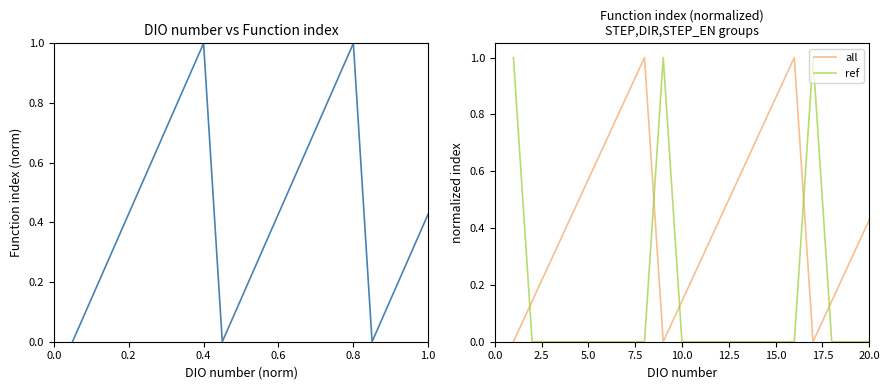

Reading left to right, transcribe all the data shown in this chart.

DIO number: 0.0	0.1	0.3	0.4	0.6	0.7	0.9	1.0	0.0	0.1	0.3	0.4	0.6	0.7	0.9	1.0	0.0	0.1	0.3	0.4
all: 0.0	0.1	0.3	0.4	0.6	0.7	0.9	1.0	0.0	0.1	0.3	0.4	0.6	0.7	0.9	1.0	0.0	0.1	0.3	0.4
ref: 1.0	0.0	0.0	0.0	0.0	0.0	0.0	0.0	1.0	0.0	0.0	0.0	0.0	0.0	0.0	0.0	1.0	0.0	0.0	0.0